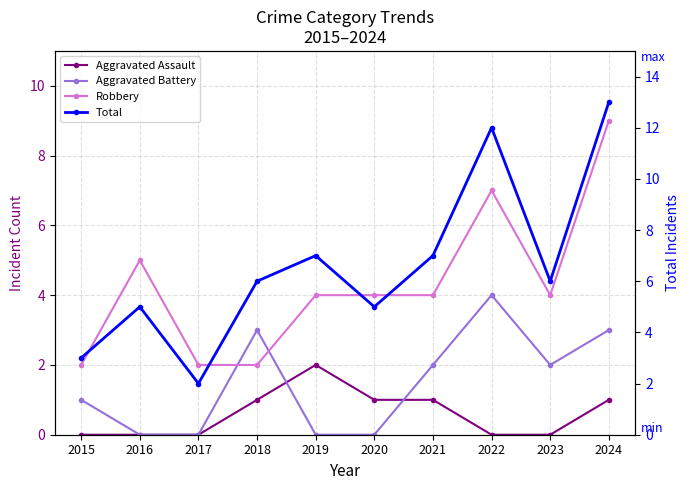

Between 2018 and 2021, which is larger?

2018